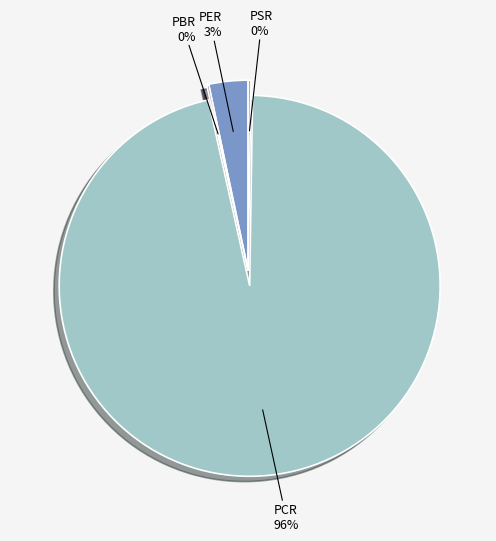

Is there any slice that represents more than half of the pie?

Yes